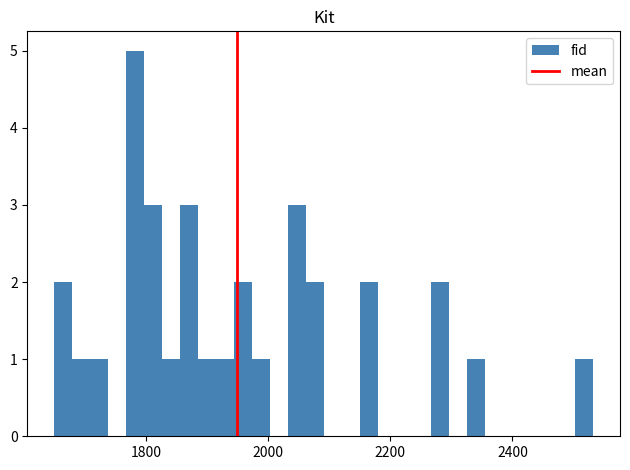

Read against the x-axis, roughly where is the centre of the tallest bar?

1780